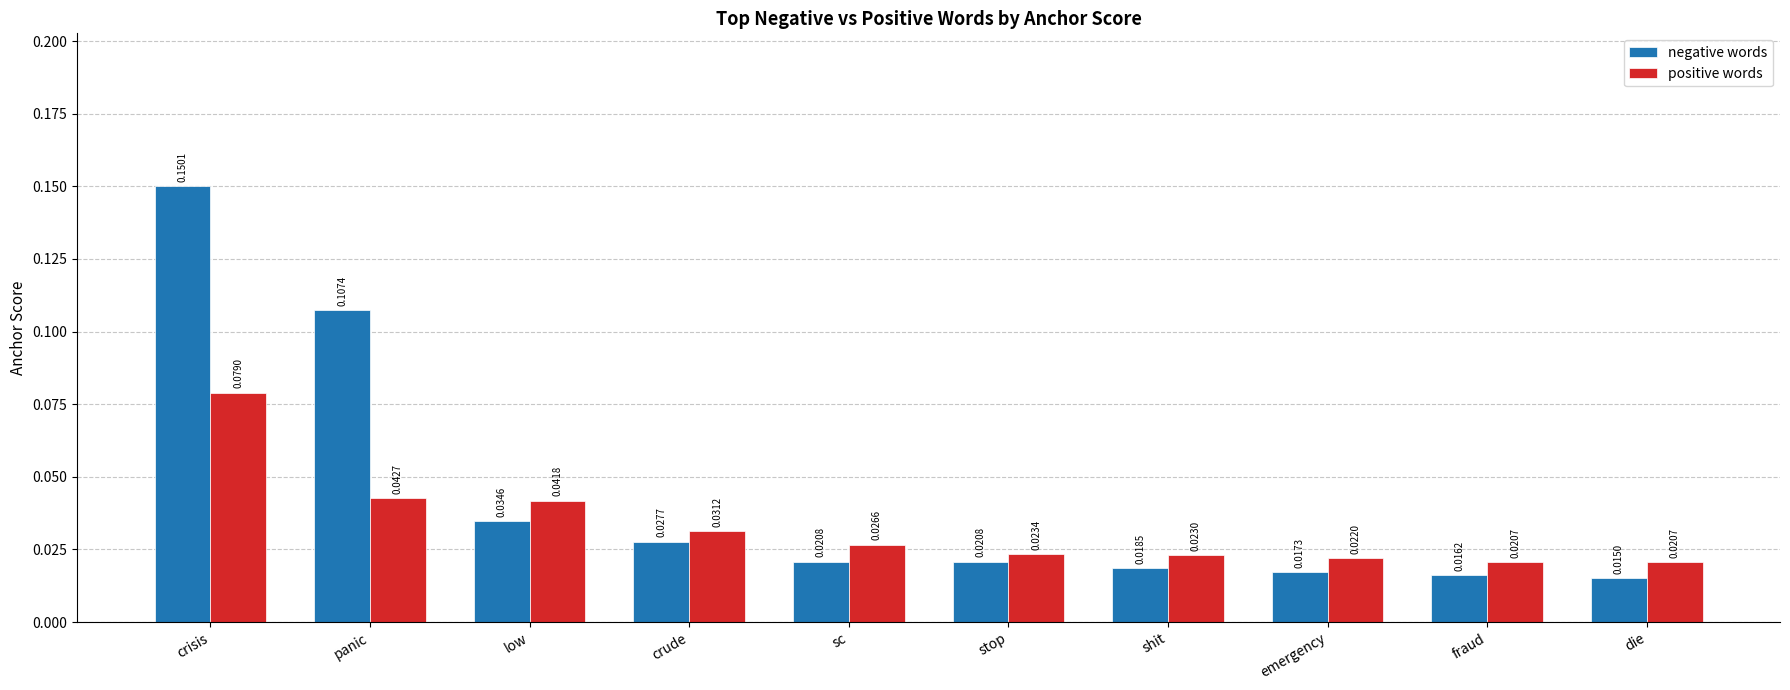

How many bars are there in each group?

2